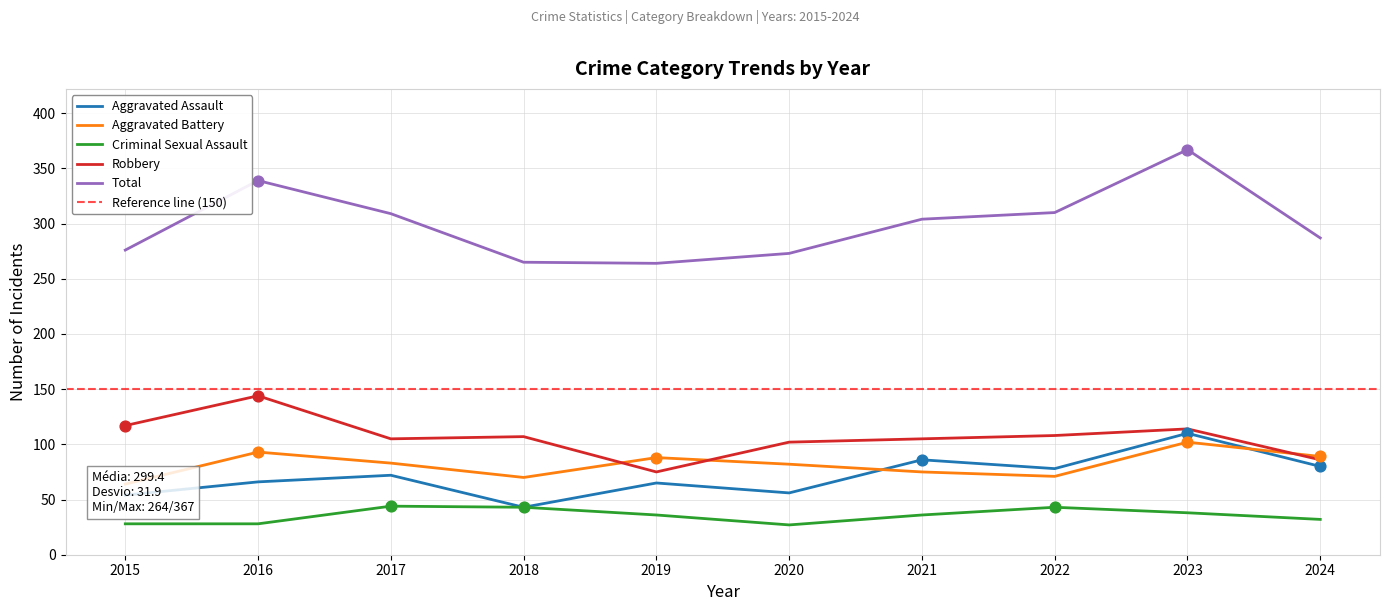

At how many categories does at least one series exceed 133?

10